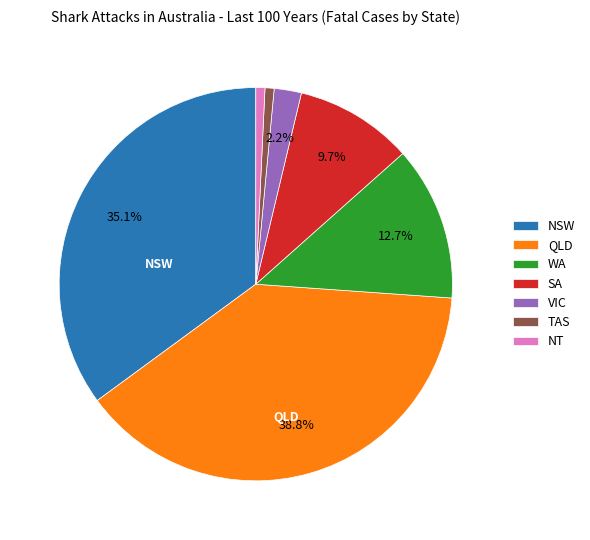

Which slice is the largest?

QLD